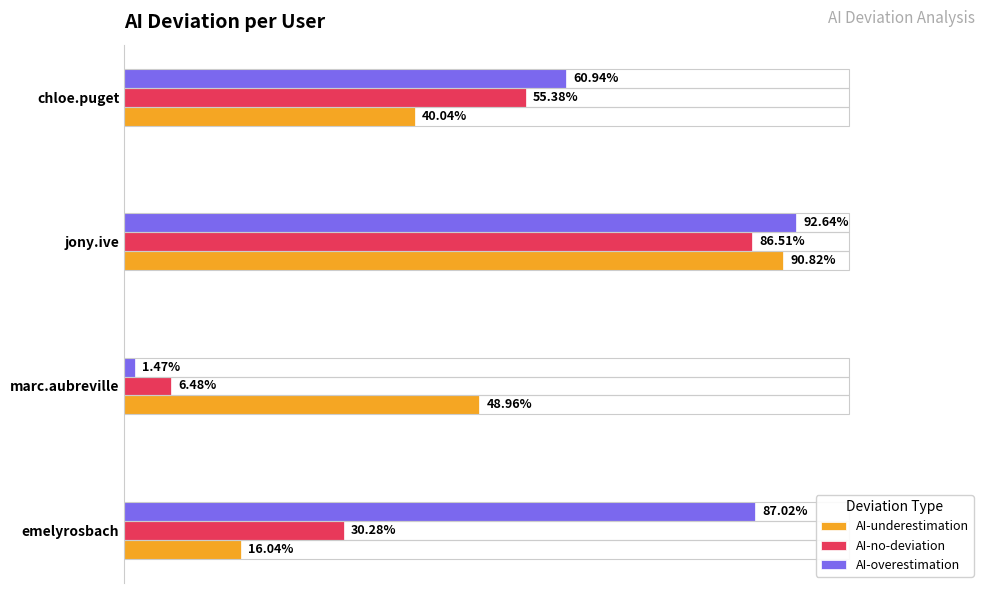

Does the chart contain any negative values?

No